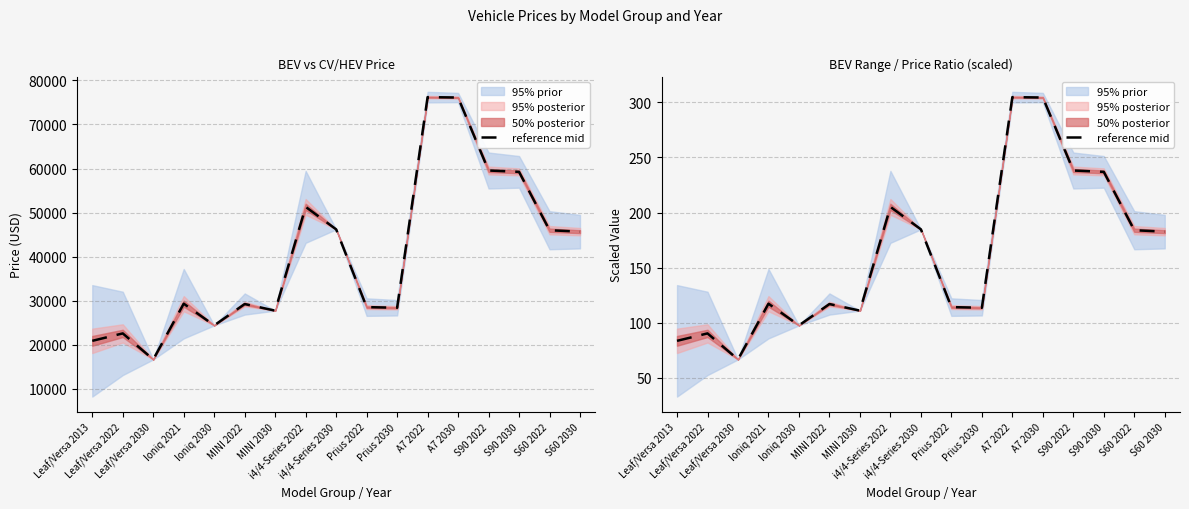

The chart shows a value of 116.7 at S90 2022. True or false?

False